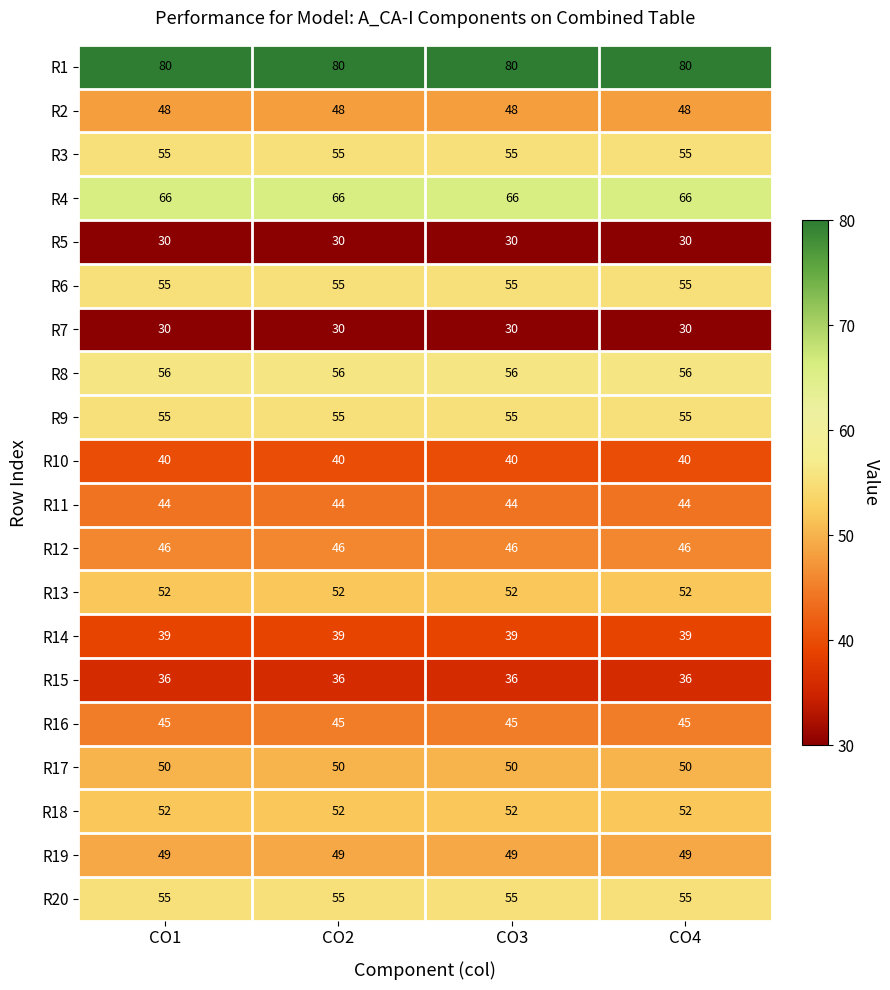

True or false: R16 has a value of 70 at CO3.

False